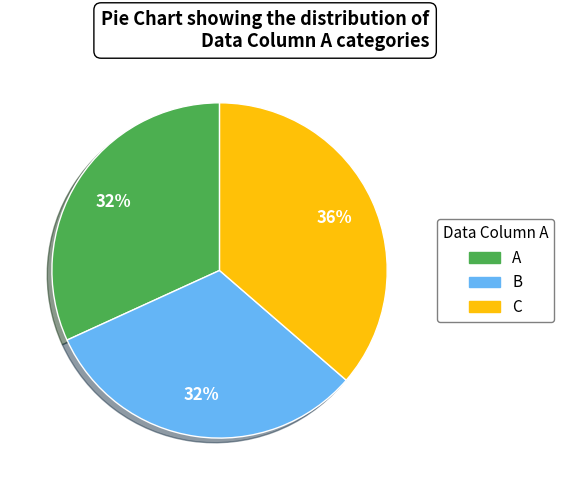

What percentage is the B slice, to the nearest percent?

32%